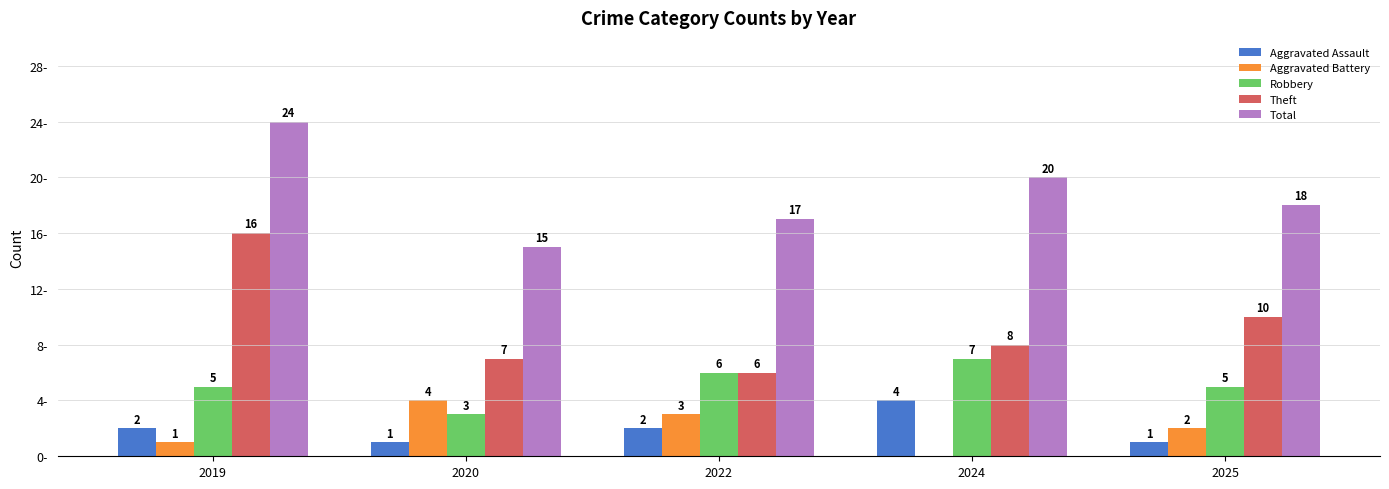

Which series has the largest total across all categories?

Total